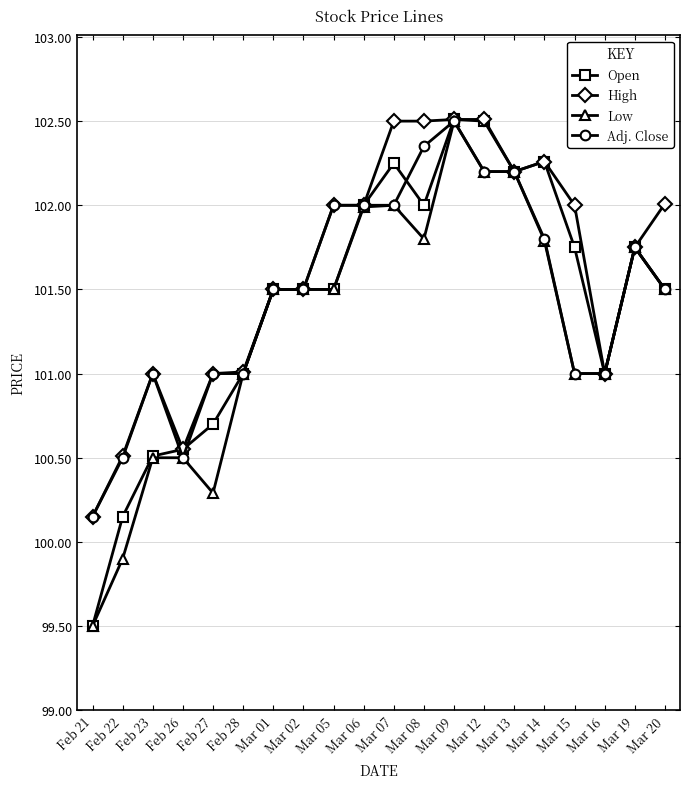

The Adj. Close series shows 102.5 at Mar 09. True or false?

True